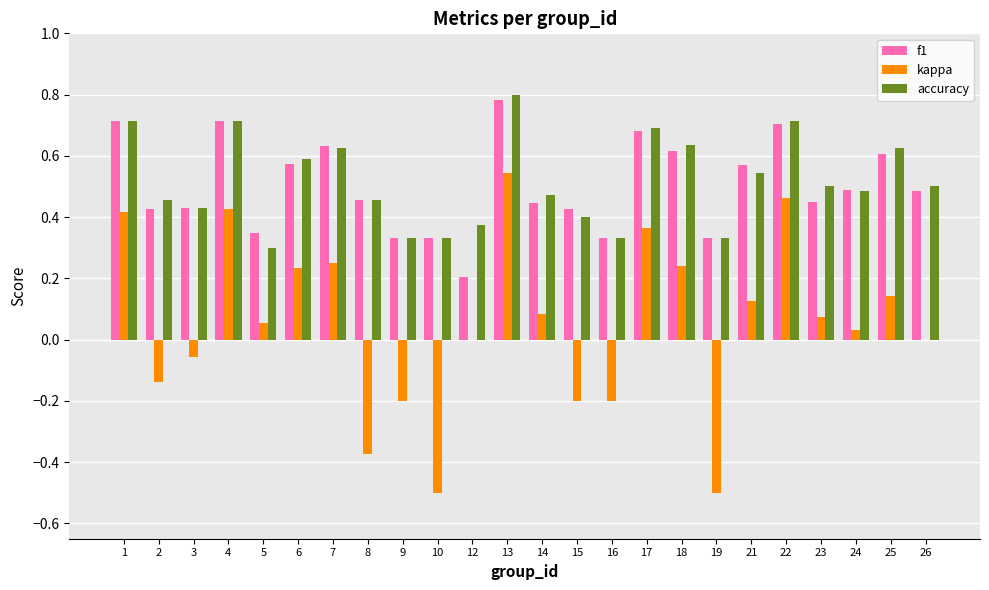

Is the value of accuracy at 18 greater than the value of f1 at 2?

Yes